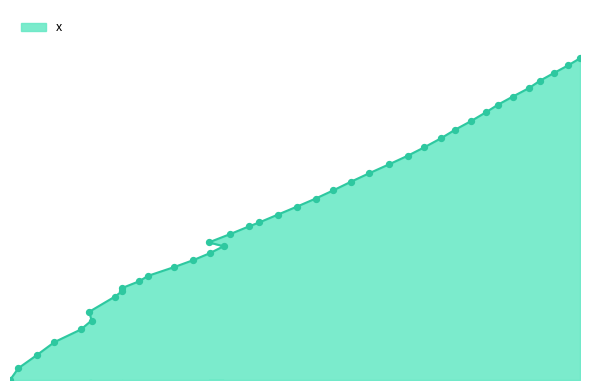

Approximately how many times larger is the value at 263.5 compared to 180.3?

1.4